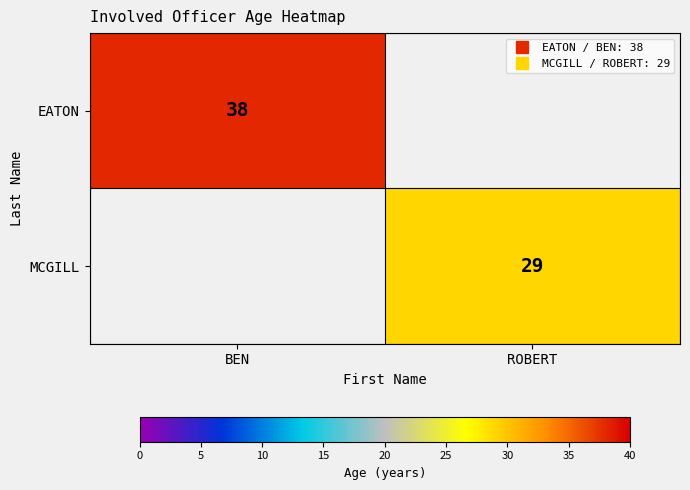

List the series in order of their peak value, highest first.

EATON, MCGILL